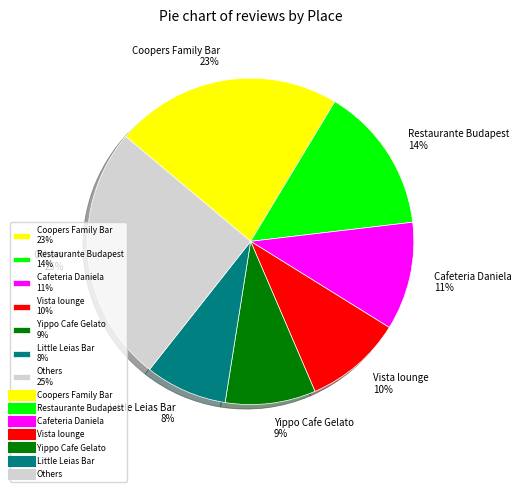

Approximately how many times larger is the value at Coopers Family Bar 23% compared to Vista lounge 10%?

2.3